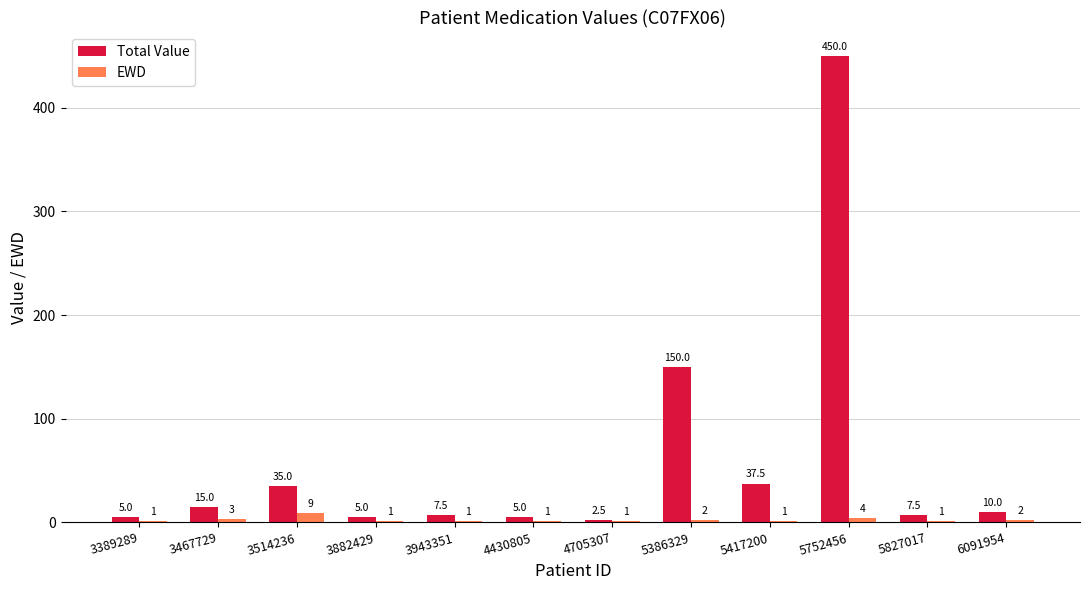

At which category is the sum across all series the highest?

5752456